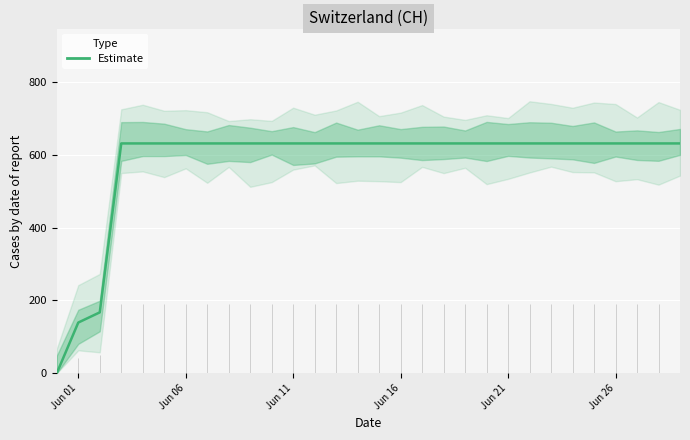

How many lines are shown in the chart?

1